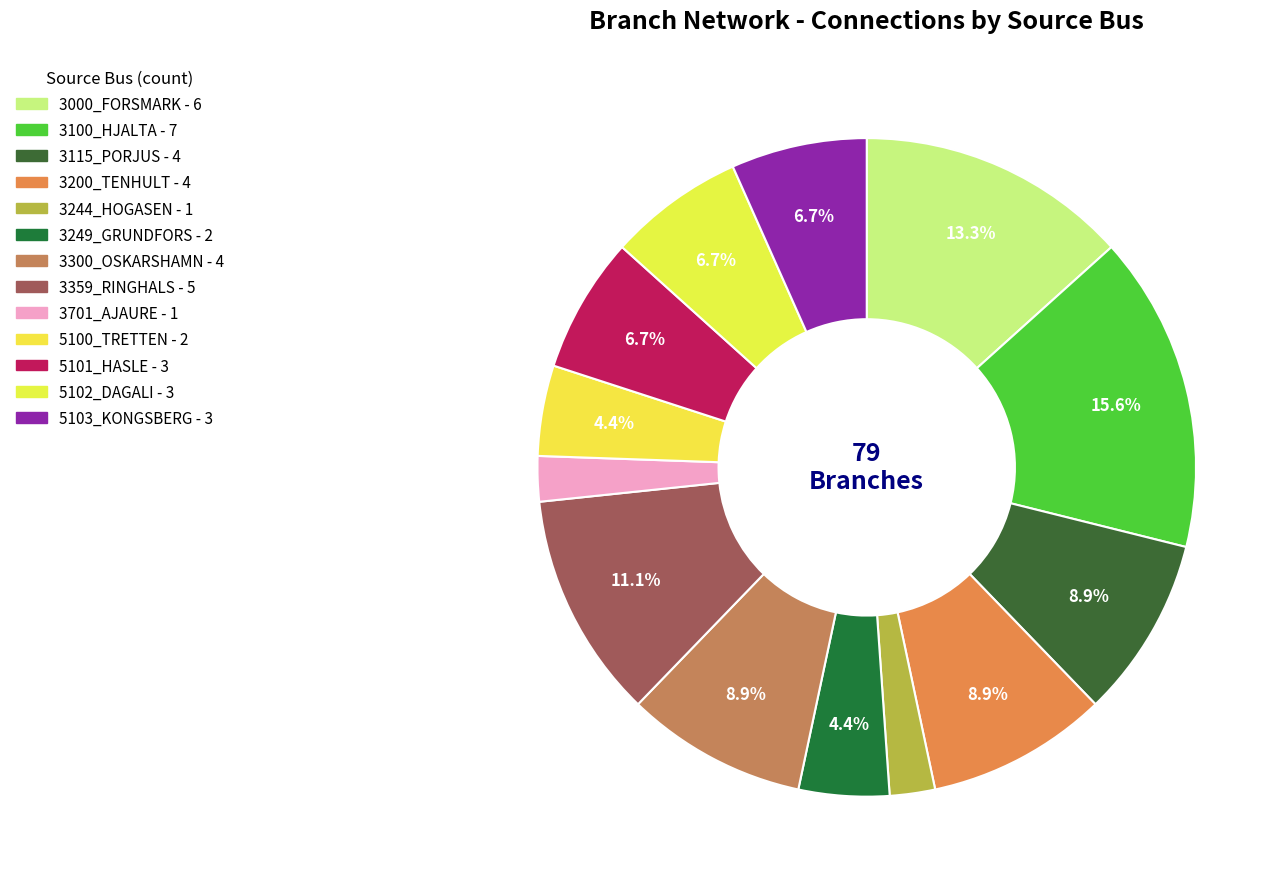

How much of the chart is everything except 3000_FORSMARK?

86.7%